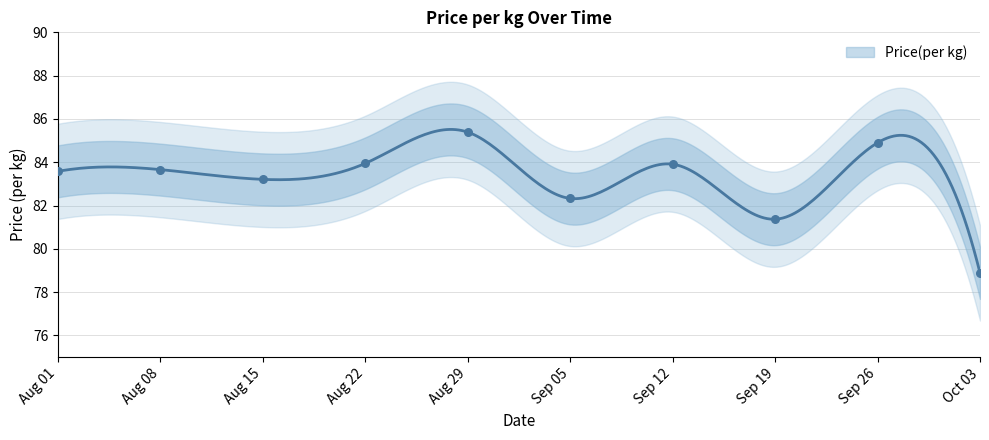

What is the change in value from Aug 08 to Aug 22?

+0.3